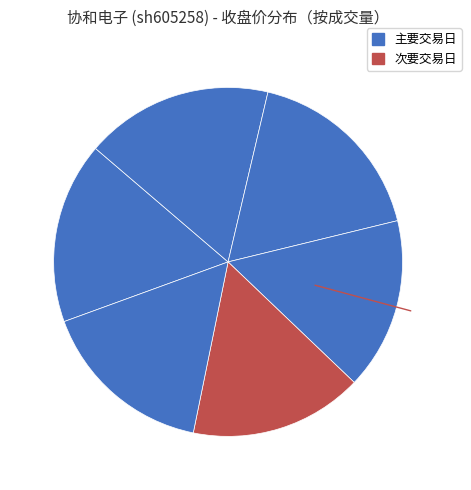

Count the number of slices in the pie.

6